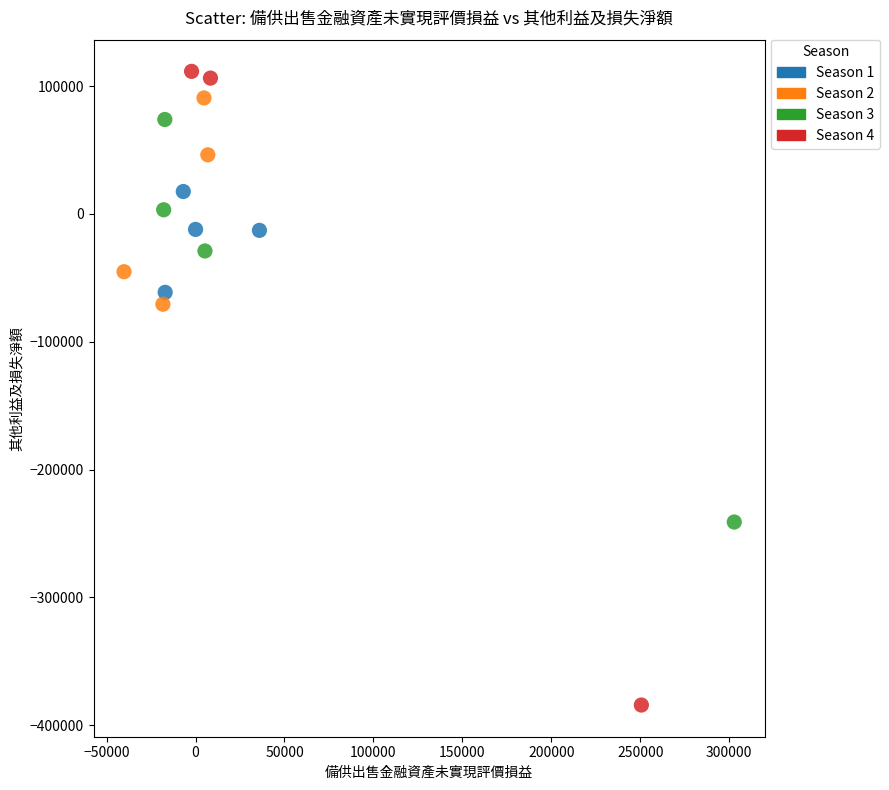

Which series reaches the minimum Y coordinate?

Season 4